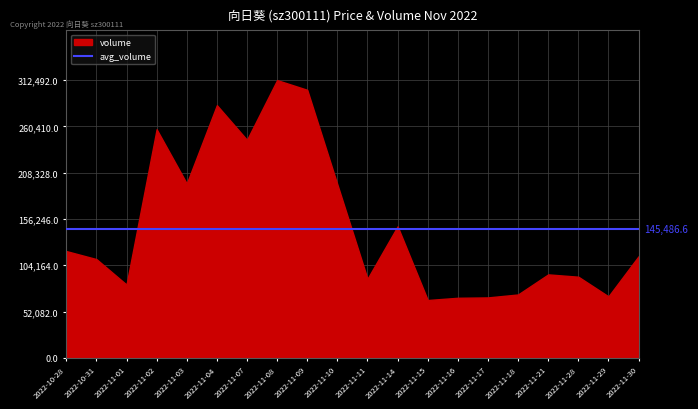

Which has a higher value, 2022-11-08 or 2022-11-21?

2022-11-08